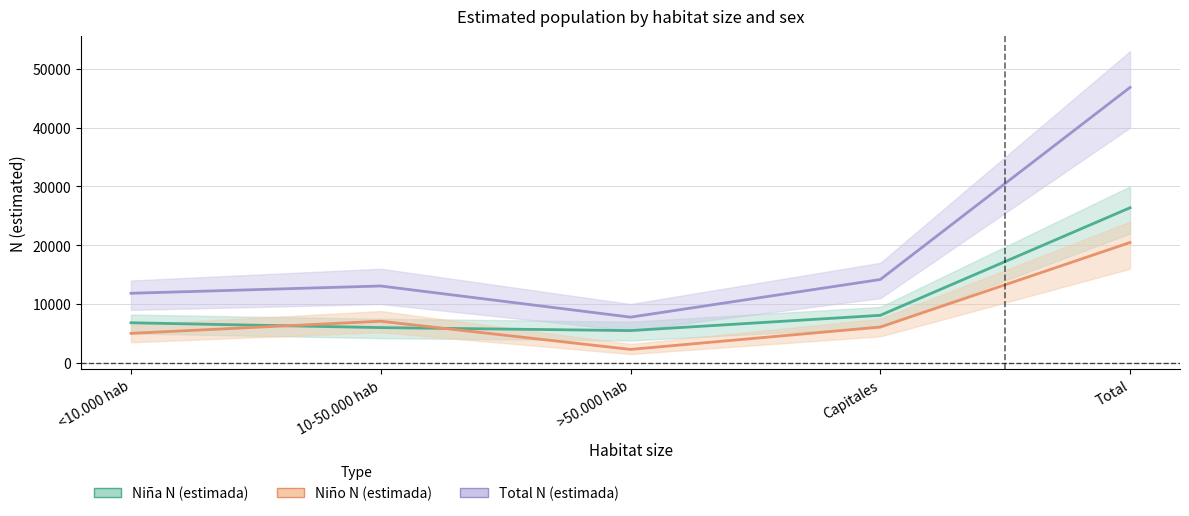

Reading right to left, list all the values displayed in this chart.

Niña N (estimada): Total=26375	Capitales=8082	>50.000 hab=5486	10-50.000 hab=5992	<10.000 hab=6814
Niño N (estimada): Total=20465	Capitales=6089	>50.000 hab=2284	10-50.000 hab=7076	<10.000 hab=5016
Total N (estimada): Total=46840	Capitales=14171	>50.000 hab=7770	10-50.000 hab=13069	<10.000 hab=11830